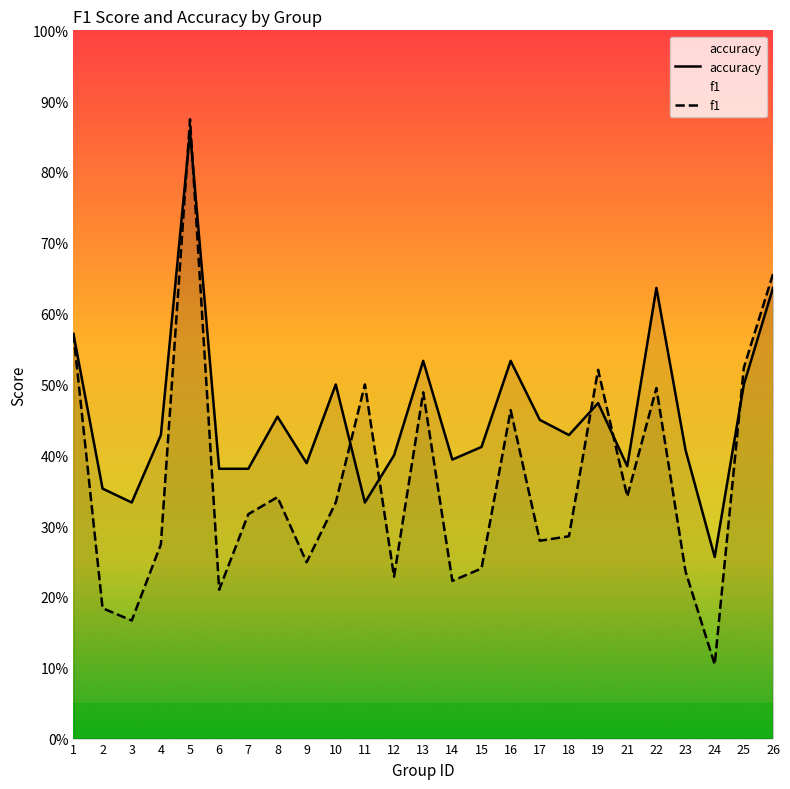

What is the minimum value for f1?

0.1